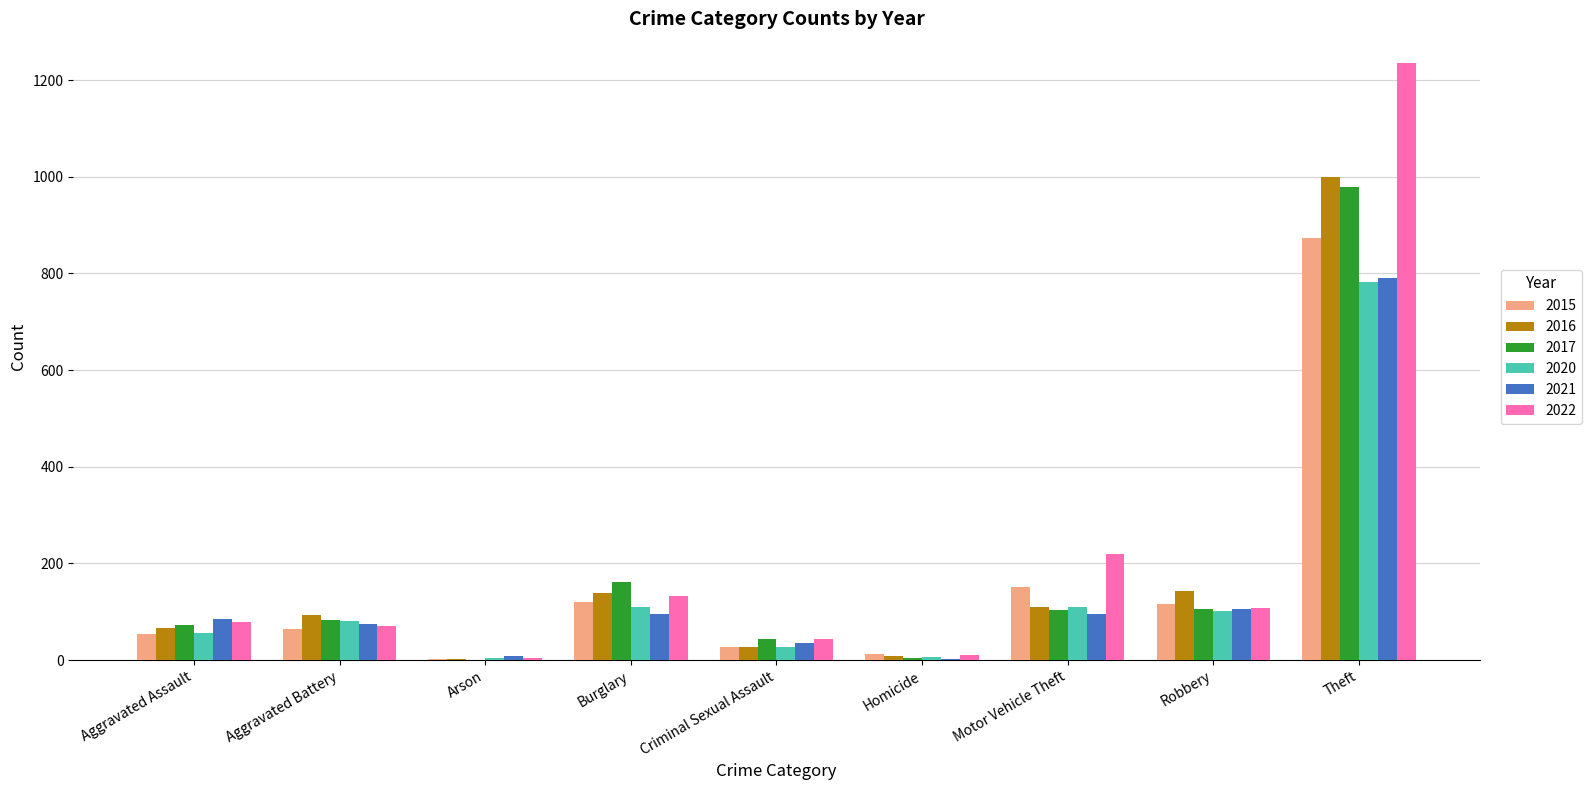

The value of 2017 at Aggravated Assault is 25. True or false?

False